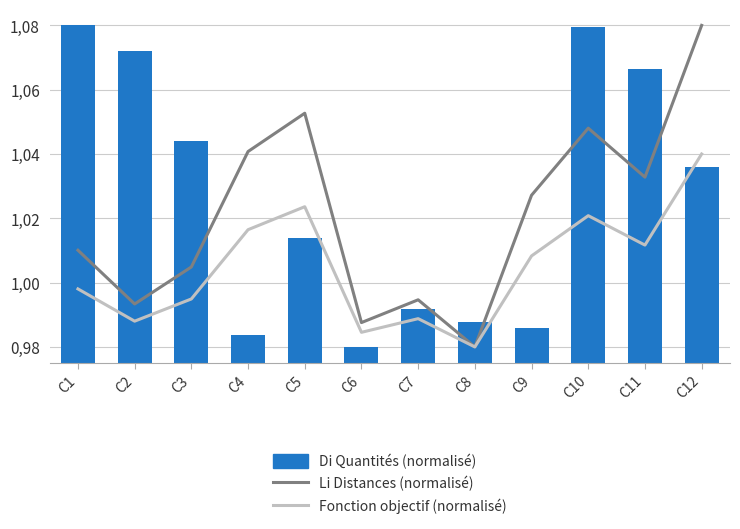

Rank the series by their average value, from lowest to highest.

Fonction objectif (normalisé), Li Distances (normalisé), Di Quantités (normalisé)